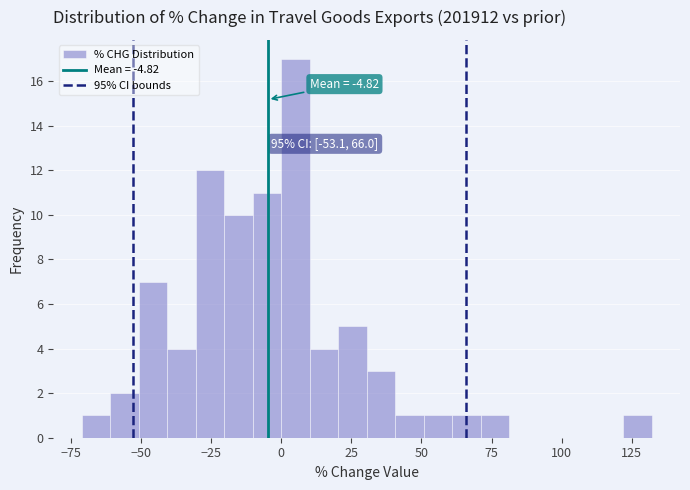

Read against the x-axis, roughly where is the centre of the tallest bar?

5